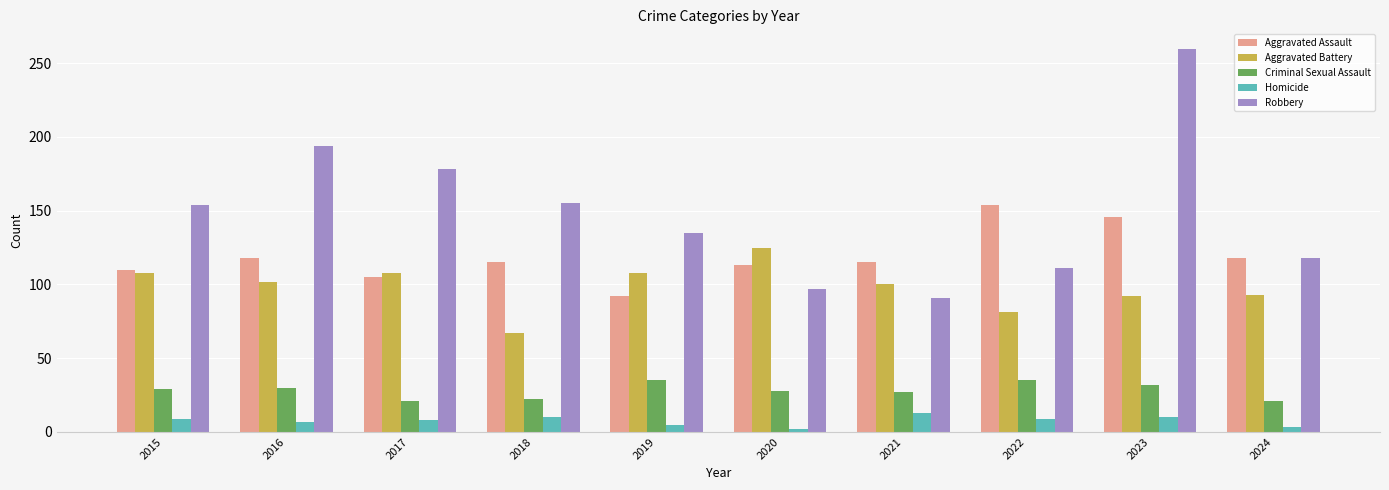

What is the highest value of the Aggravated Battery series?

125